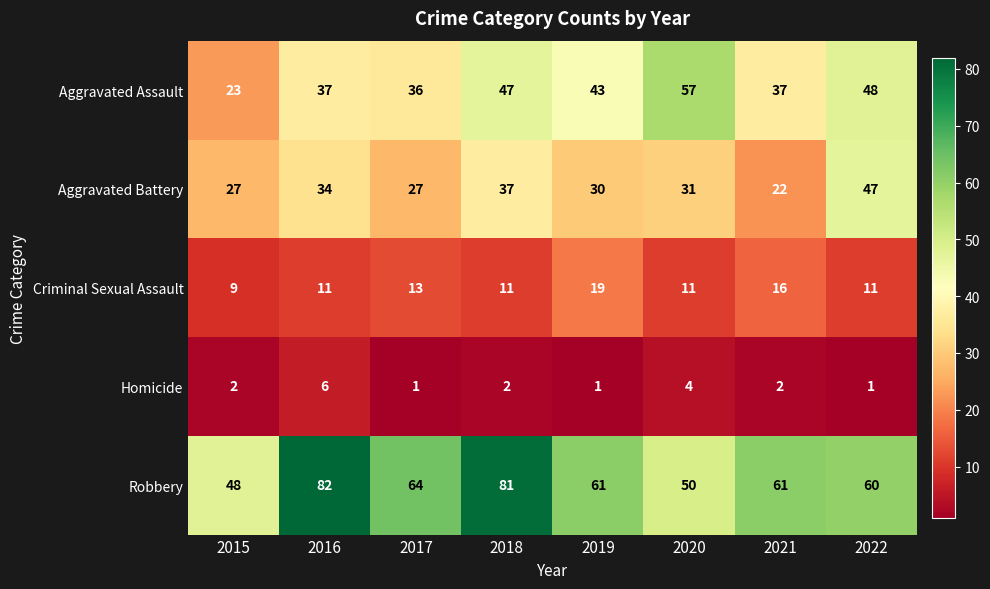

What is the spread (max minus min) of values at 2022?

59